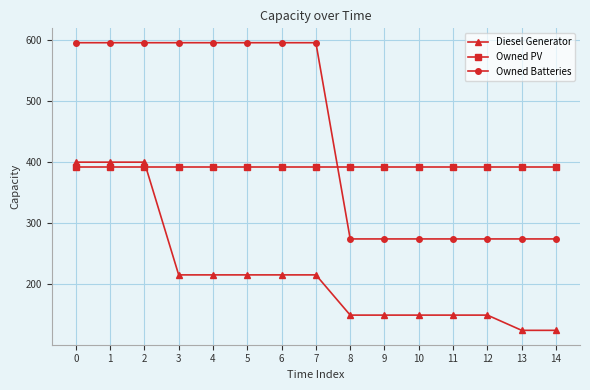

True or false: Owned Batteries and Owned PV cross at least once.

True